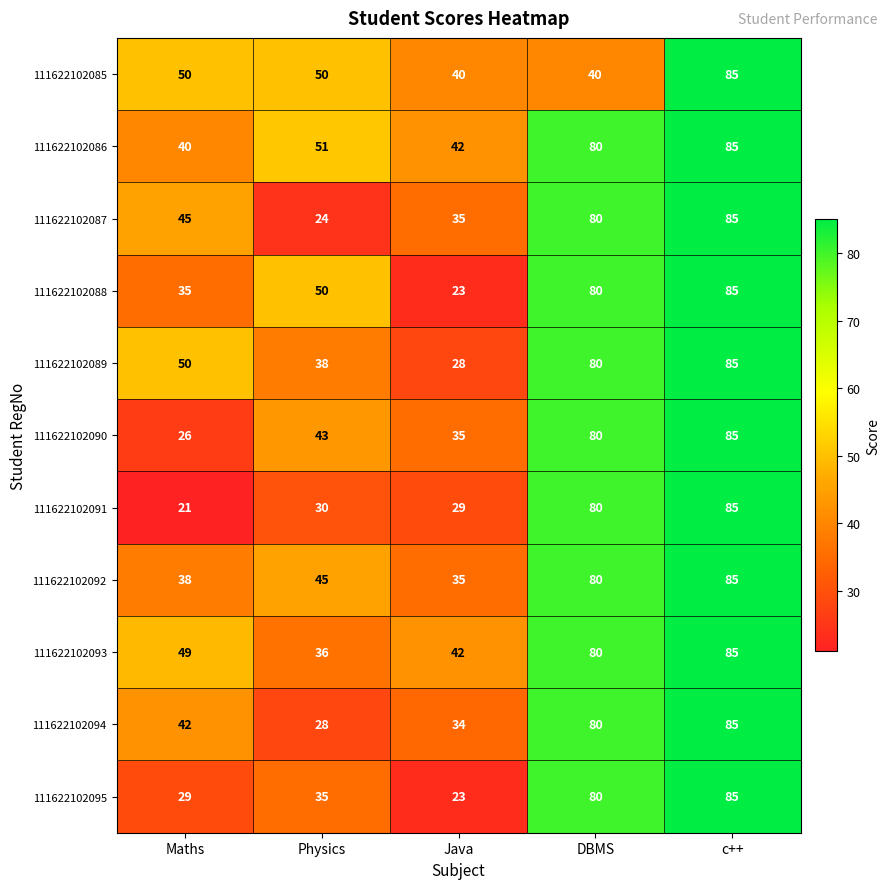

What is the total value across all series at Java?

366